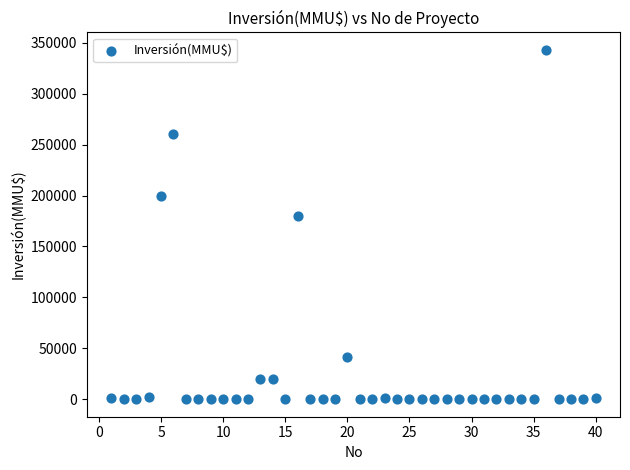

What Y value in the scatter plot is closest to 171500?

180000.0